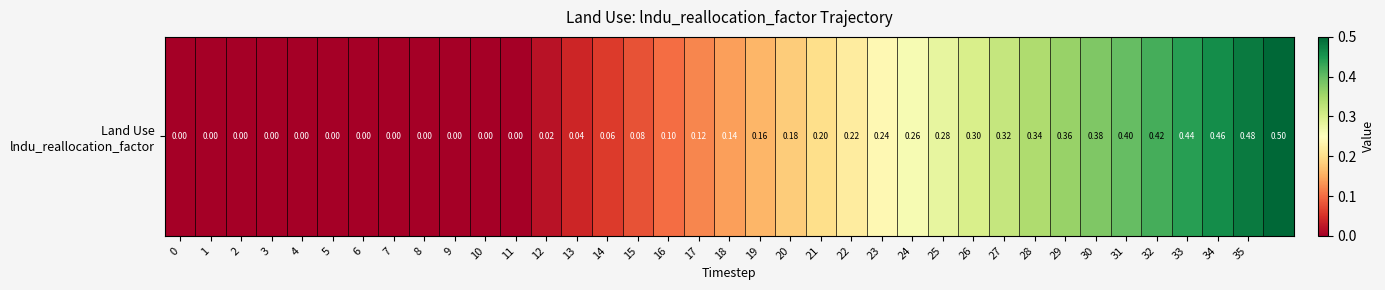

Rank the categories by value from lowest to highest.

0, 1, 2, 3, 4, 5, 6, 7, 8, 9, 10, 11, 12, 13, 14, 15, 16, 17, 18, 19, 20, 21, 22, 23, 24, 25, 26, 27, 28, 29, 30, 31, 32, 33, 34, 35, 36